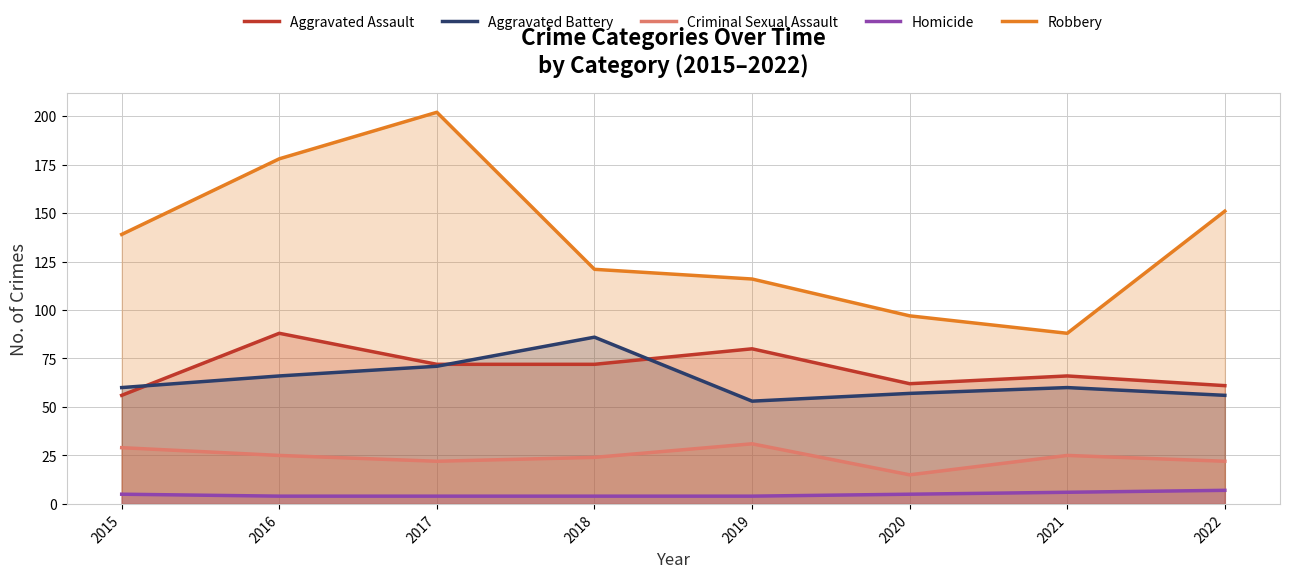

Which category has the highest value across all series?

2017